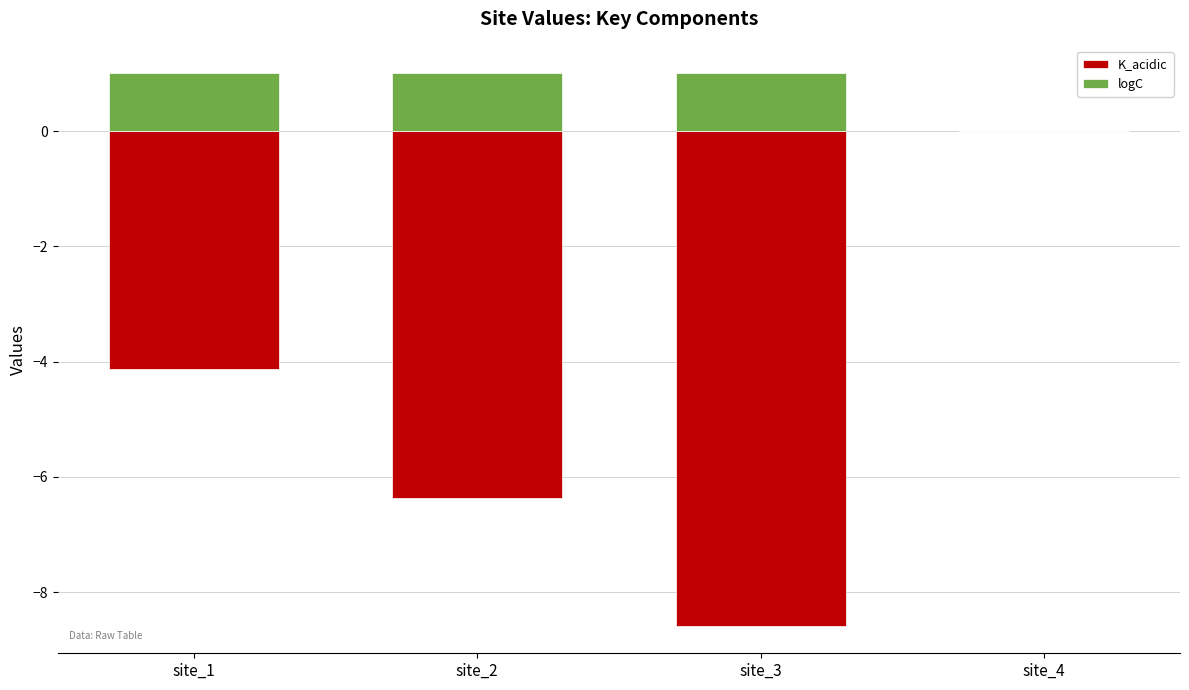

At which category does the chart reach its peak across all series?

site_1